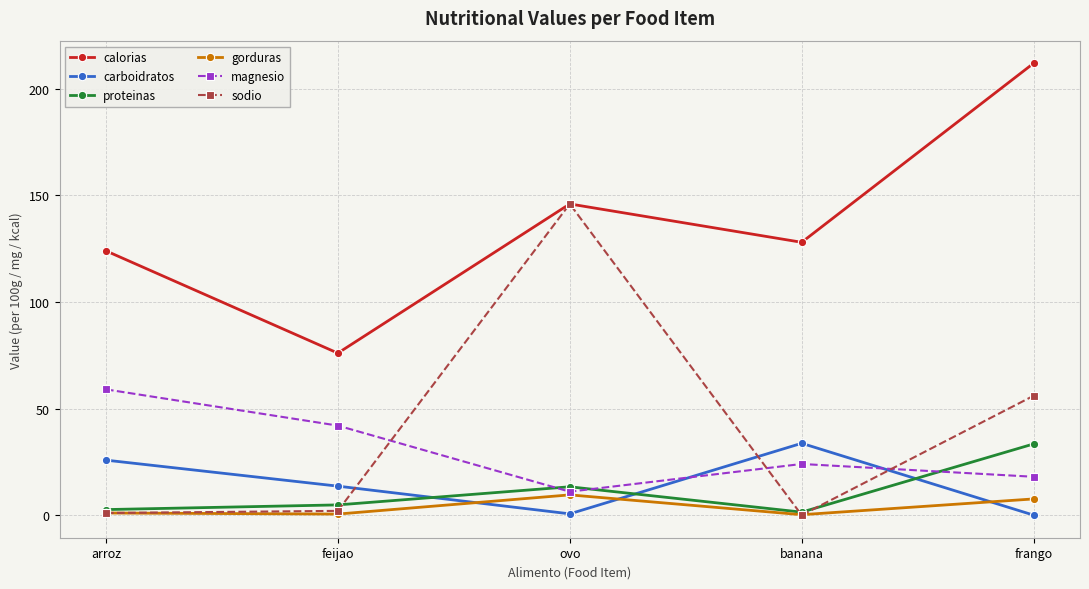

What is the label of the 2nd point from the right?

banana